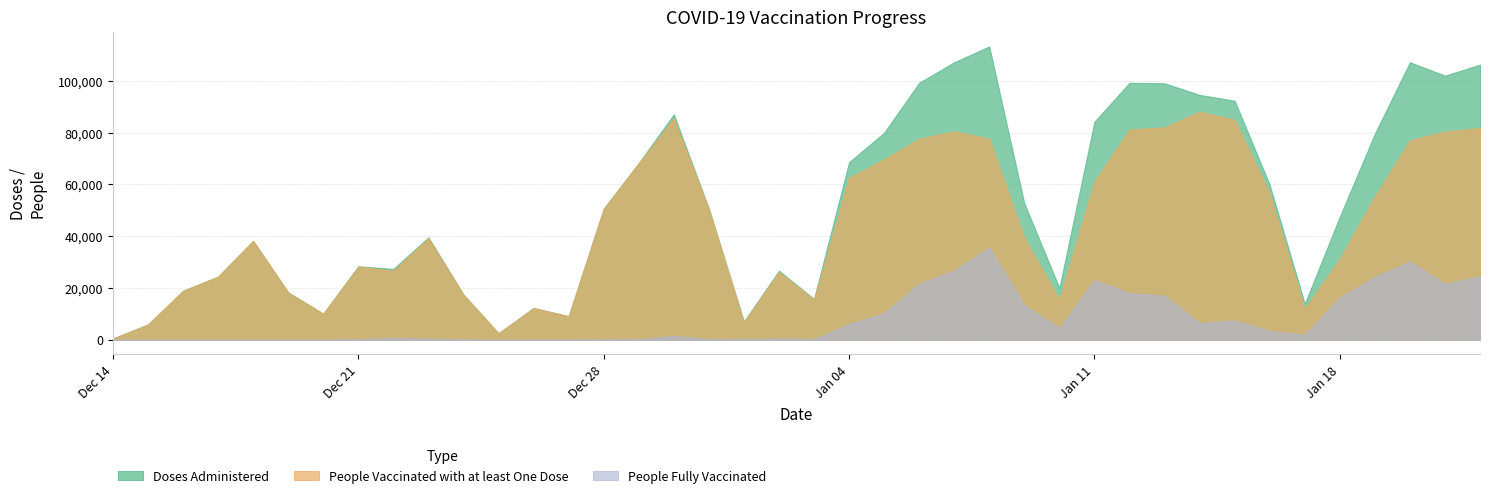

At how many categories does at least one series exceed 104022?

4